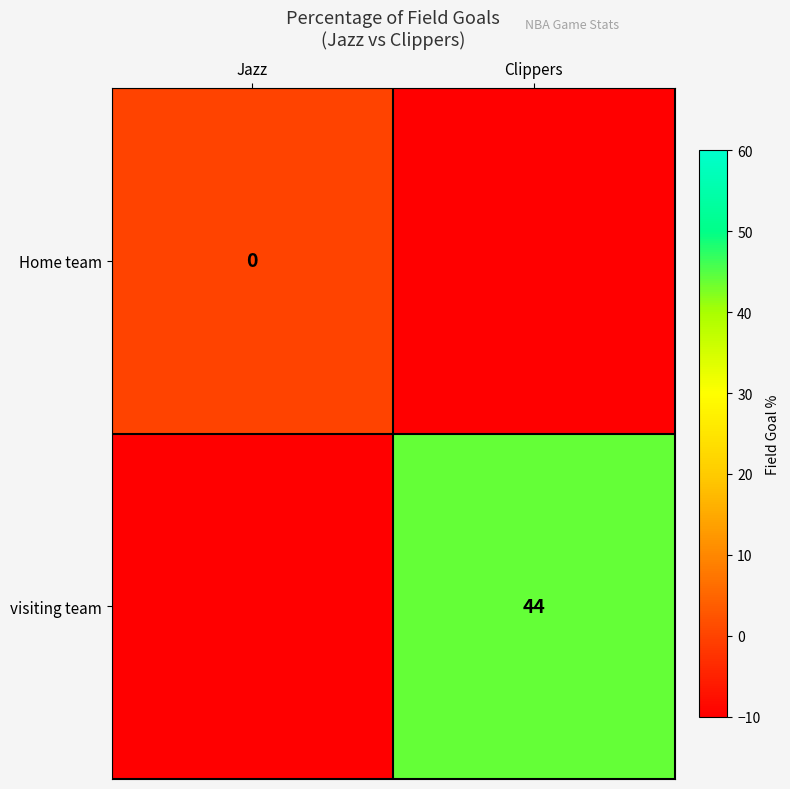

The value of visiting team at Clippers is 65. True or false?

False